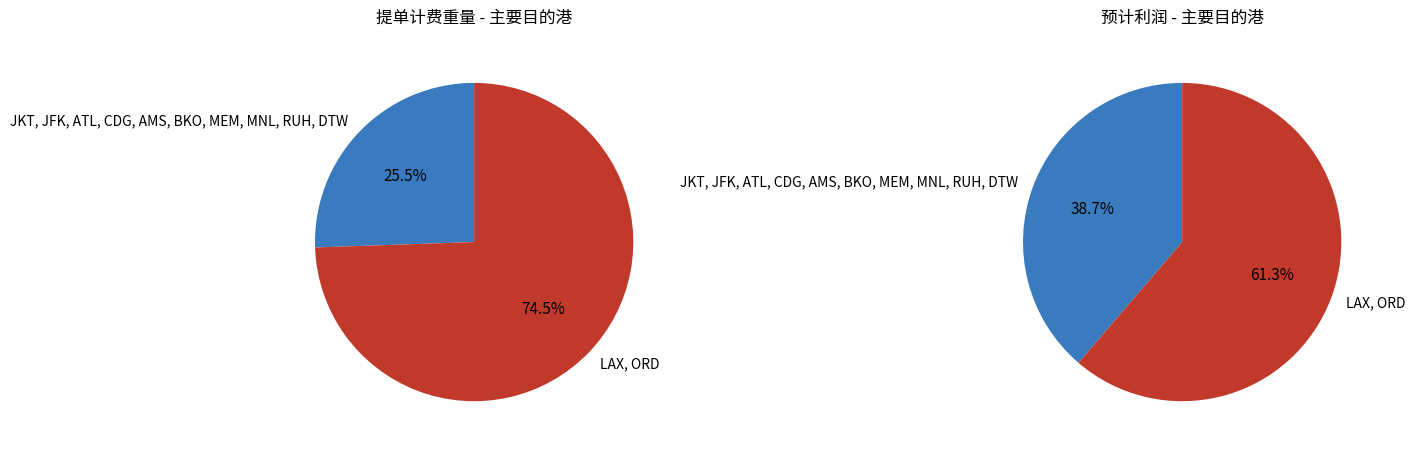

To the nearest percent, what portion does BKO represent?

2%